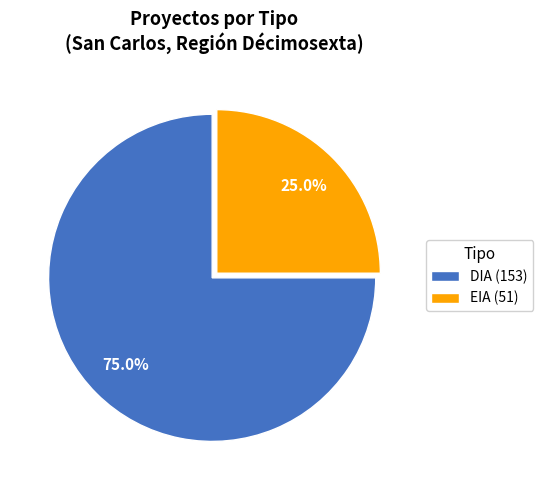

Approximately how many times larger is the value at EIA (51) compared to DIA (153)?

0.3